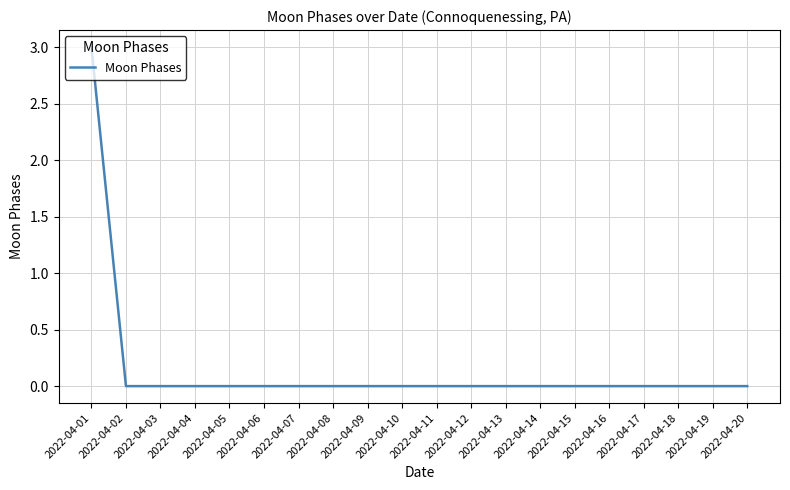

Reading left to right, extract all data points from this chart.

3	0	0	0	0	0	0	0	0	0	0	0	0	0	0	0	0	0	0	0